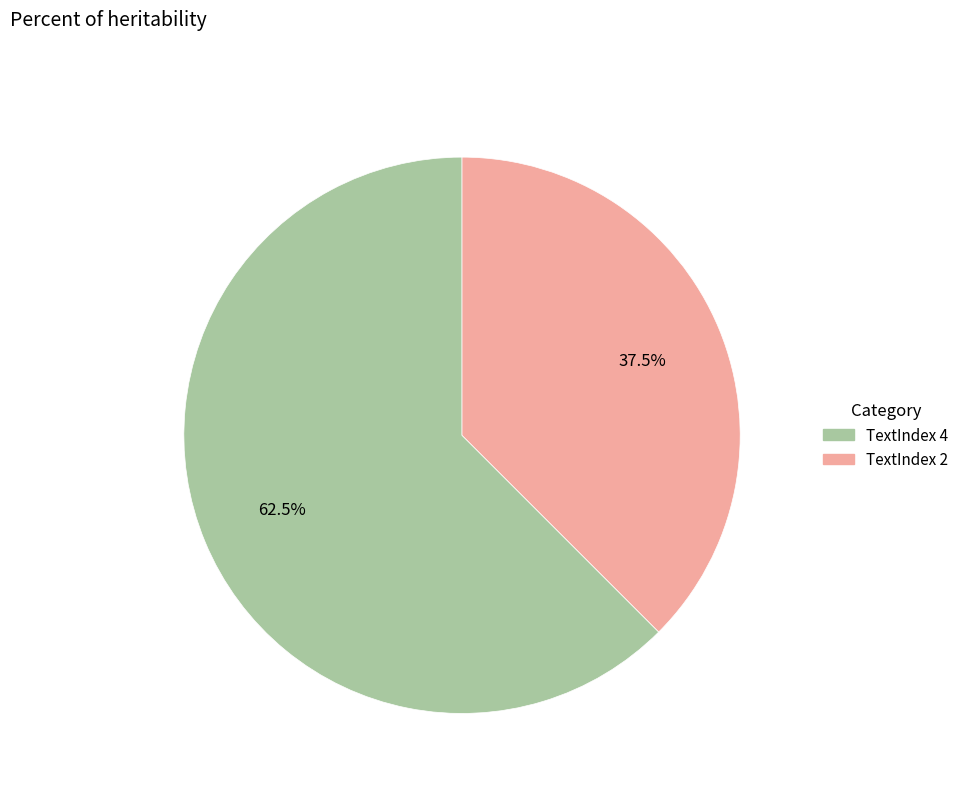

Is there a majority slice in this chart?

Yes